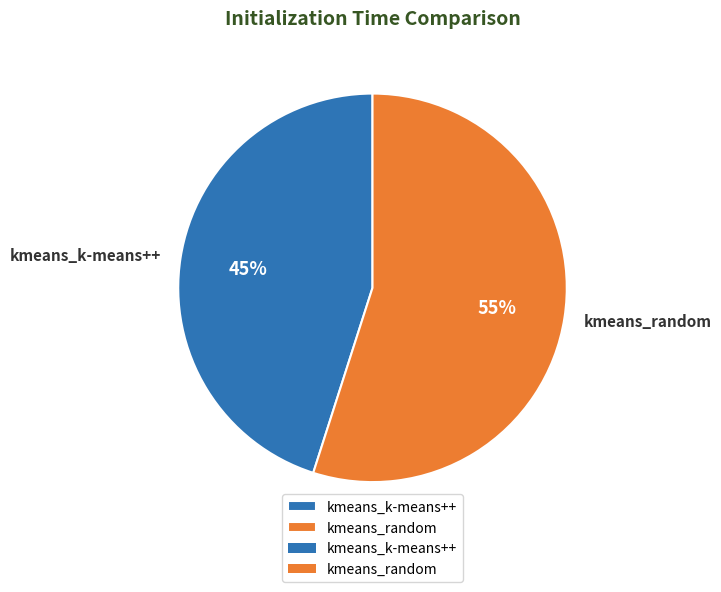

What is the largest slice in the pie chart?

kmeans_random